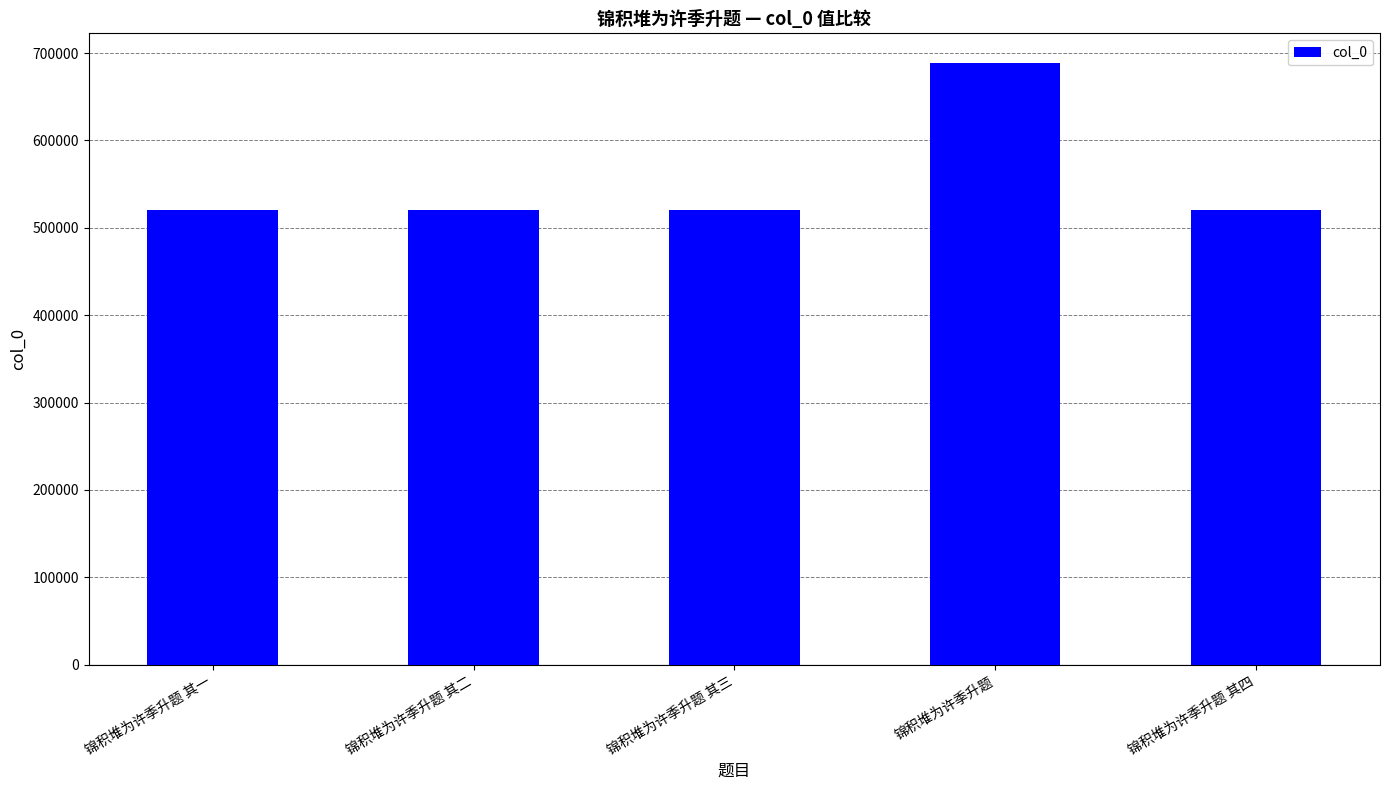

What is the change in value from 锦积堆为许季升题 其一 to 锦积堆为许季升题?

+168016